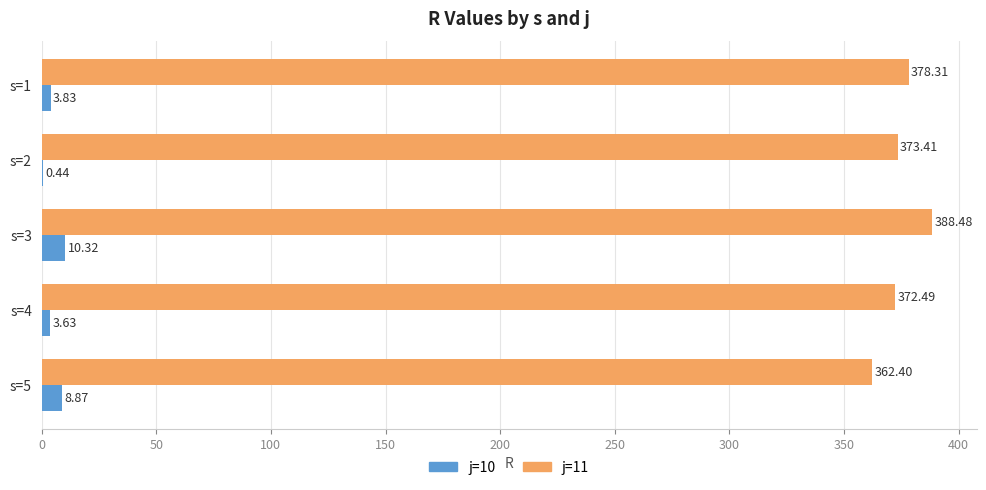

How many values in the j=10 series exceed 3?

4